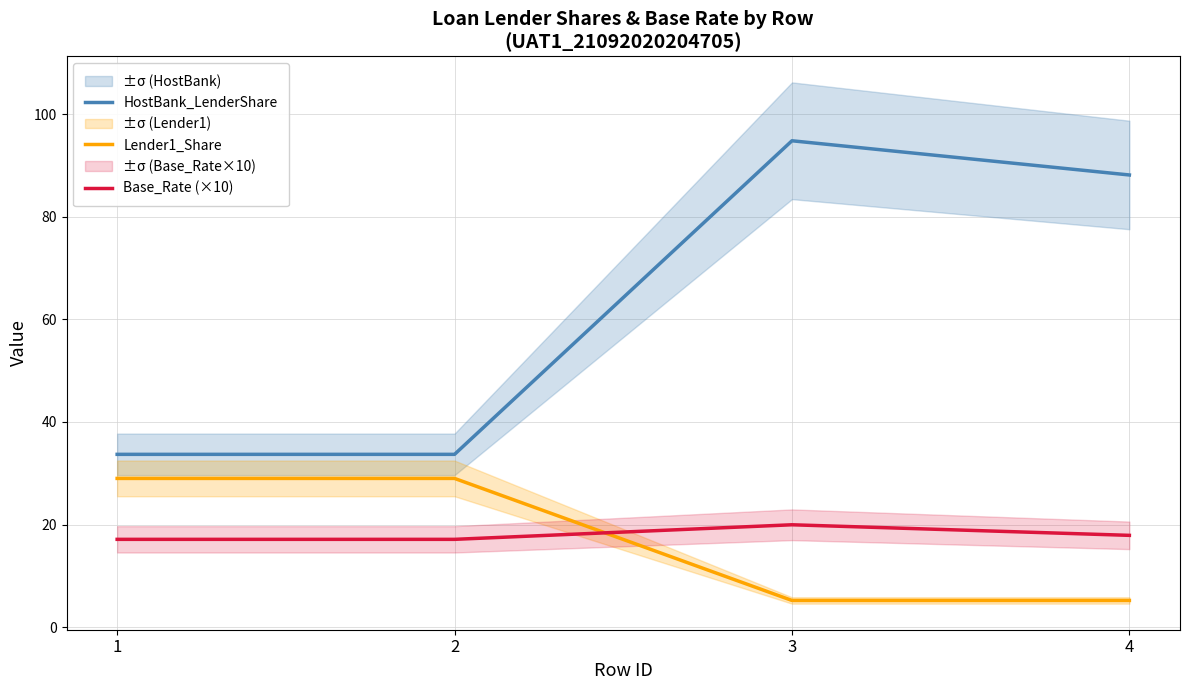

Where is Lender1_Share nearest to the value 17?

3